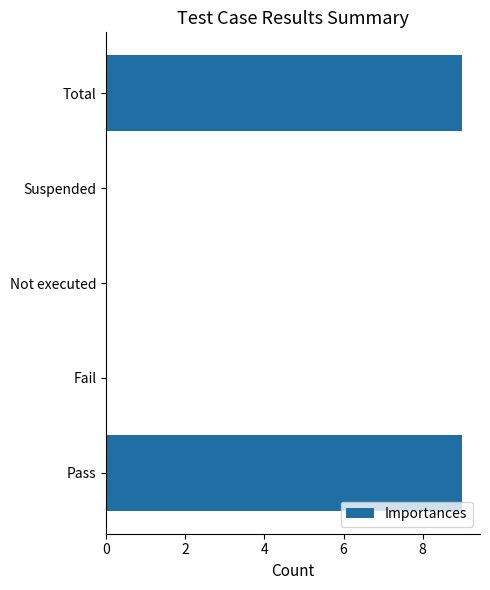

The chart shows a value of 0 at Suspended. True or false?

True